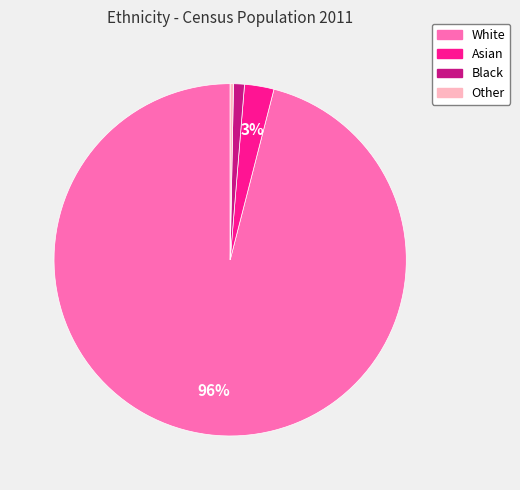

How many segments does this pie chart have?

4